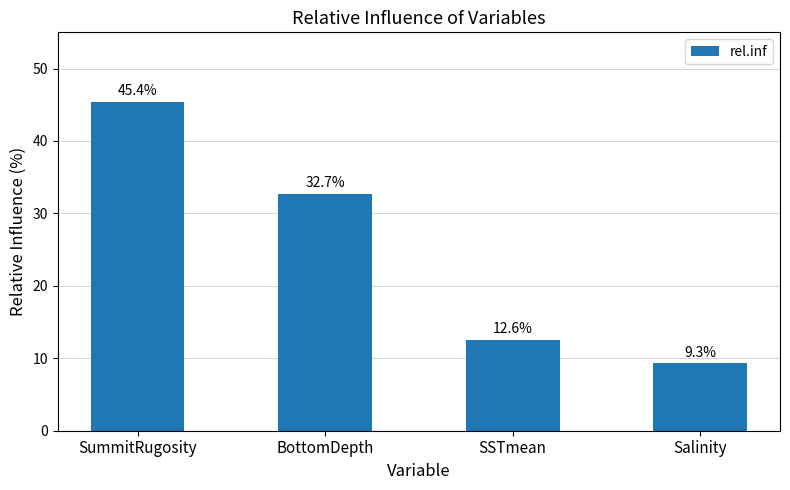

What value does the data have at SummitRugosity?

45.4